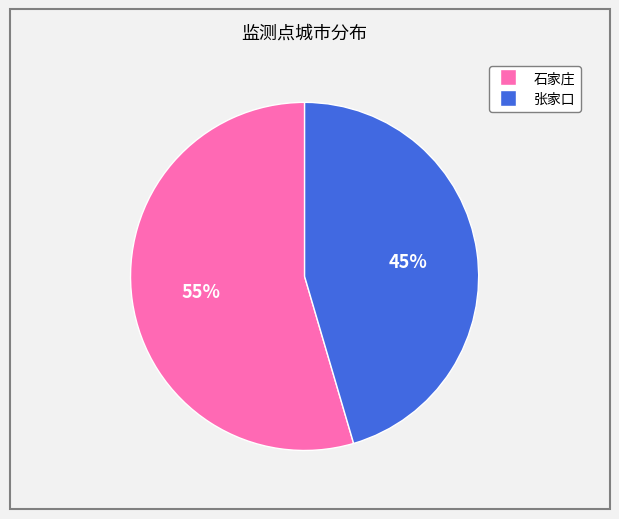

Count the number of slices in the pie.

2